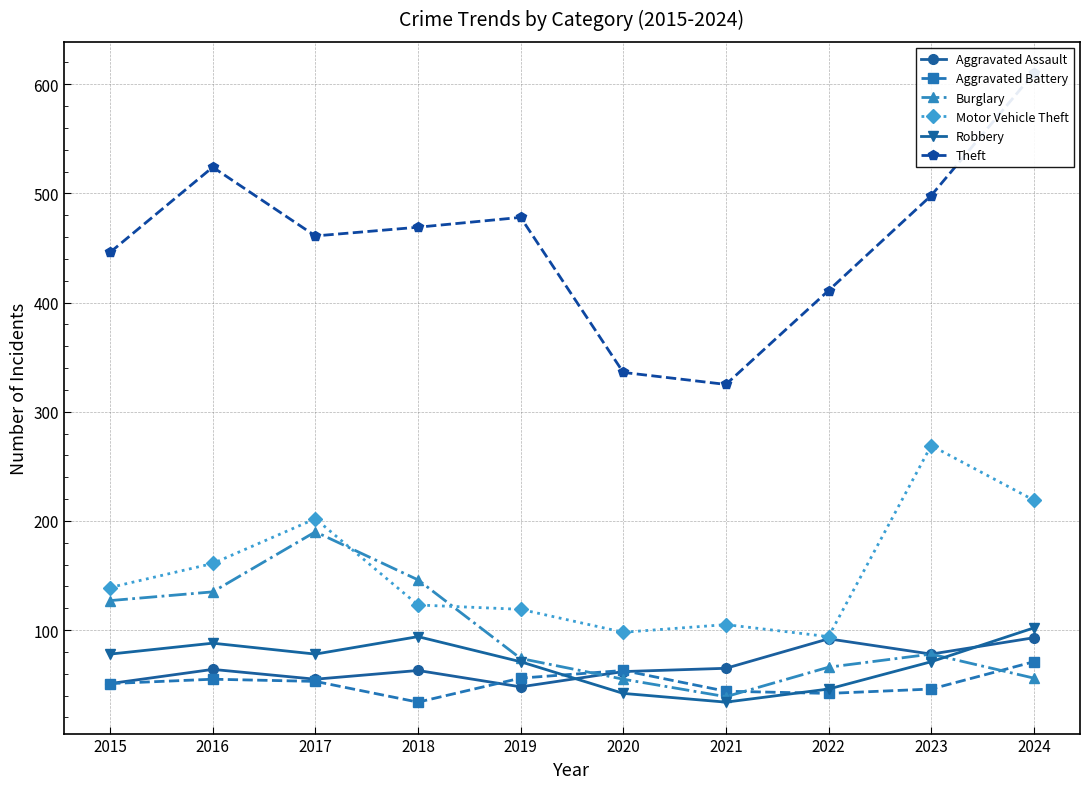

What is the minimum value for Aggravated Assault?

48